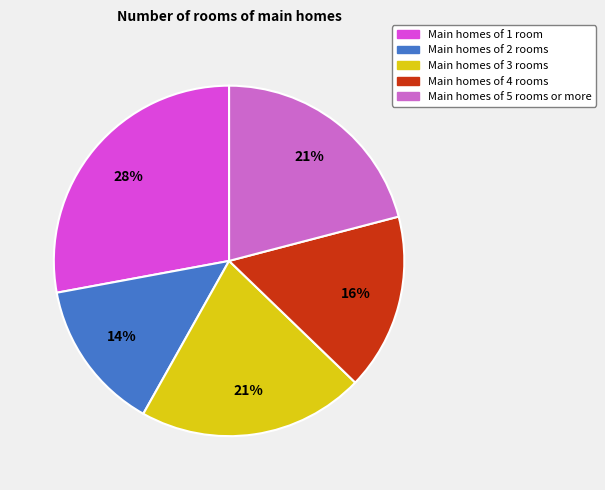

True or false: Main homes of 5 rooms or more accounts for 11% of the total.

False